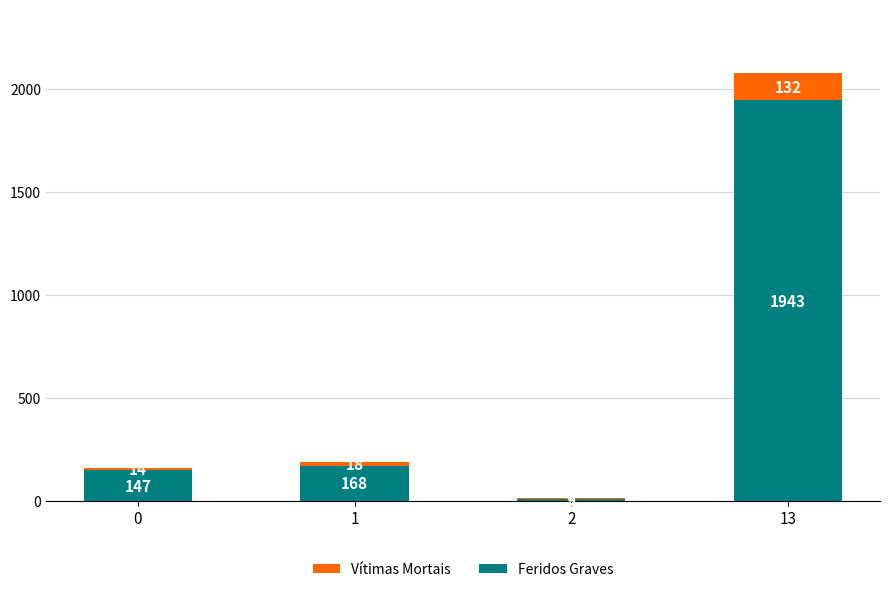

What is the total value across all series at 1?

186